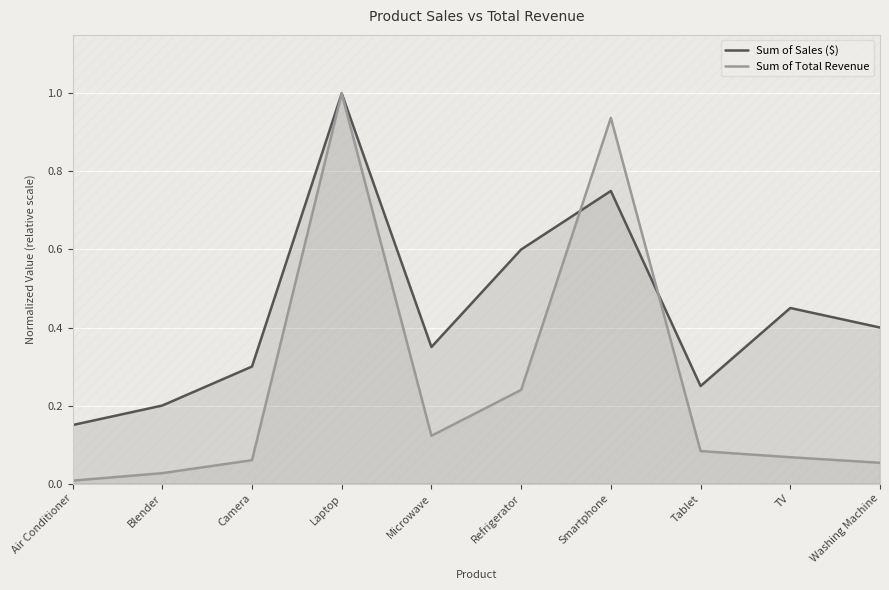

Between Smartphone and Tablet, which series saw the biggest shift?

Sum of Total Revenue